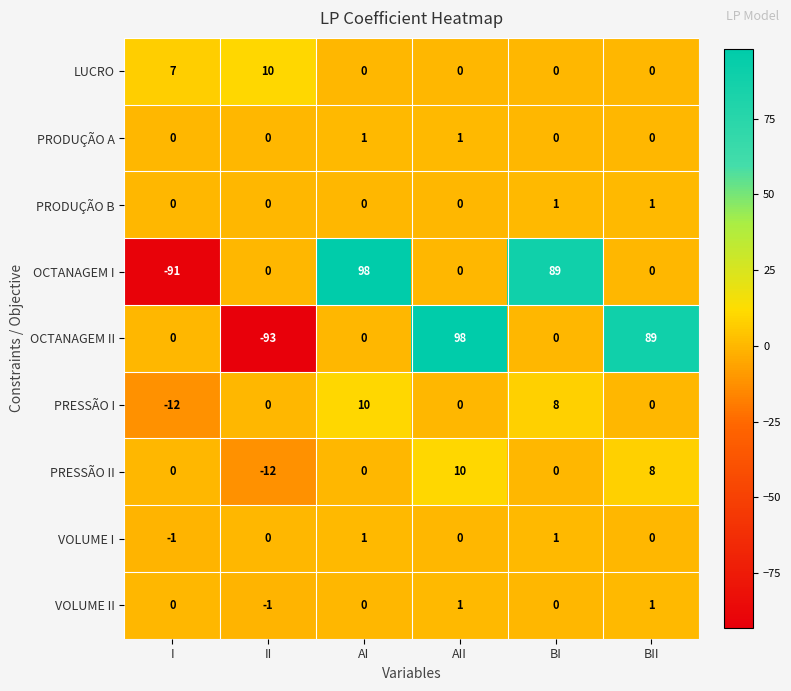

What is the minimum value shown in the chart?

-93